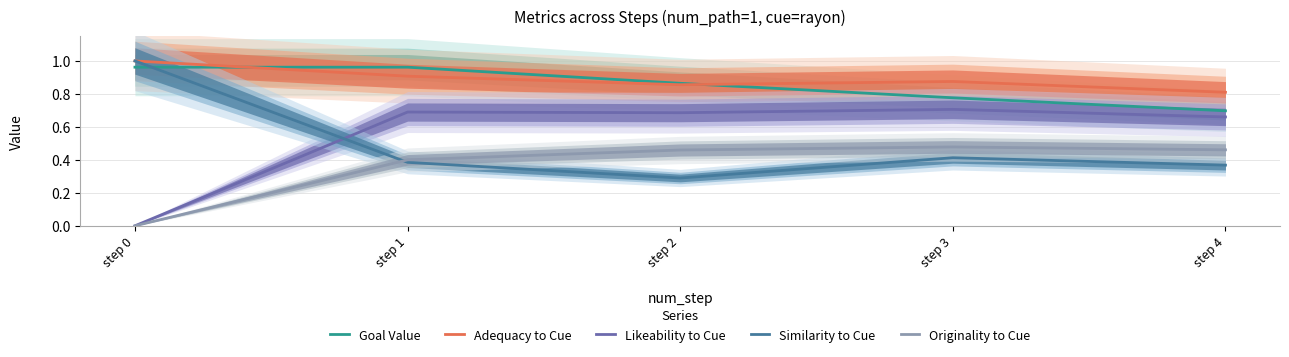

At how many categories does at least one series exceed 0?

5